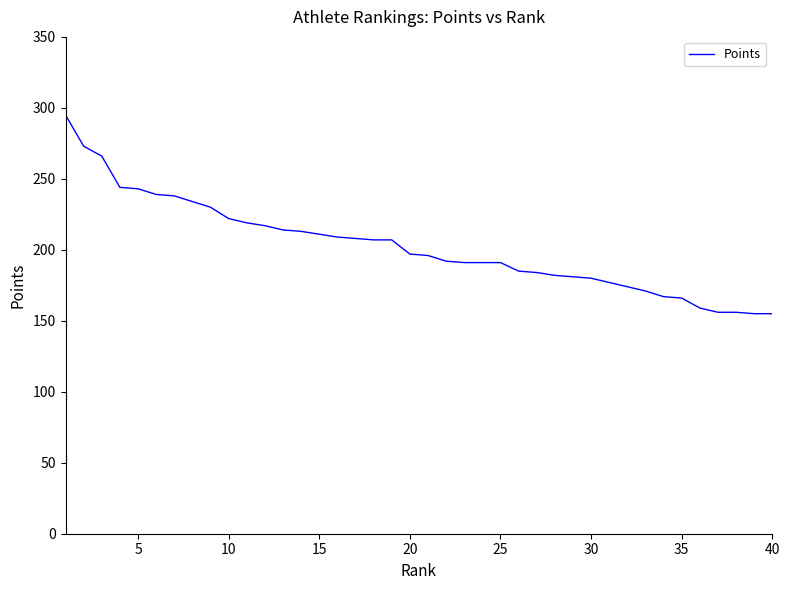

What is the maximum value shown in the chart?

295